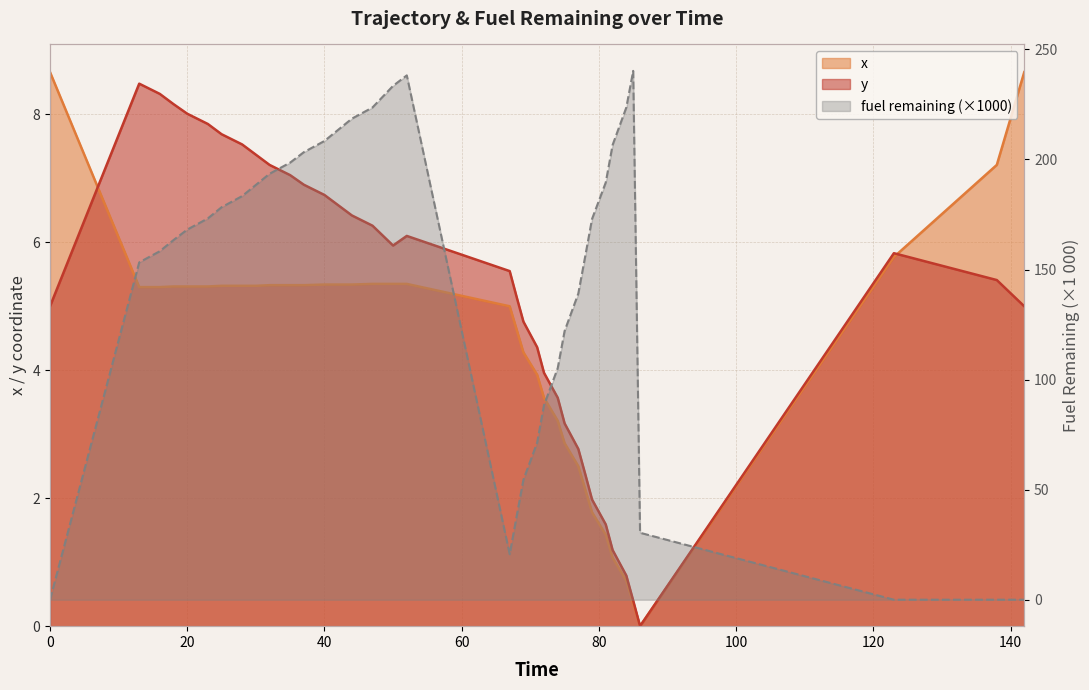

How many data points does each series have?

36